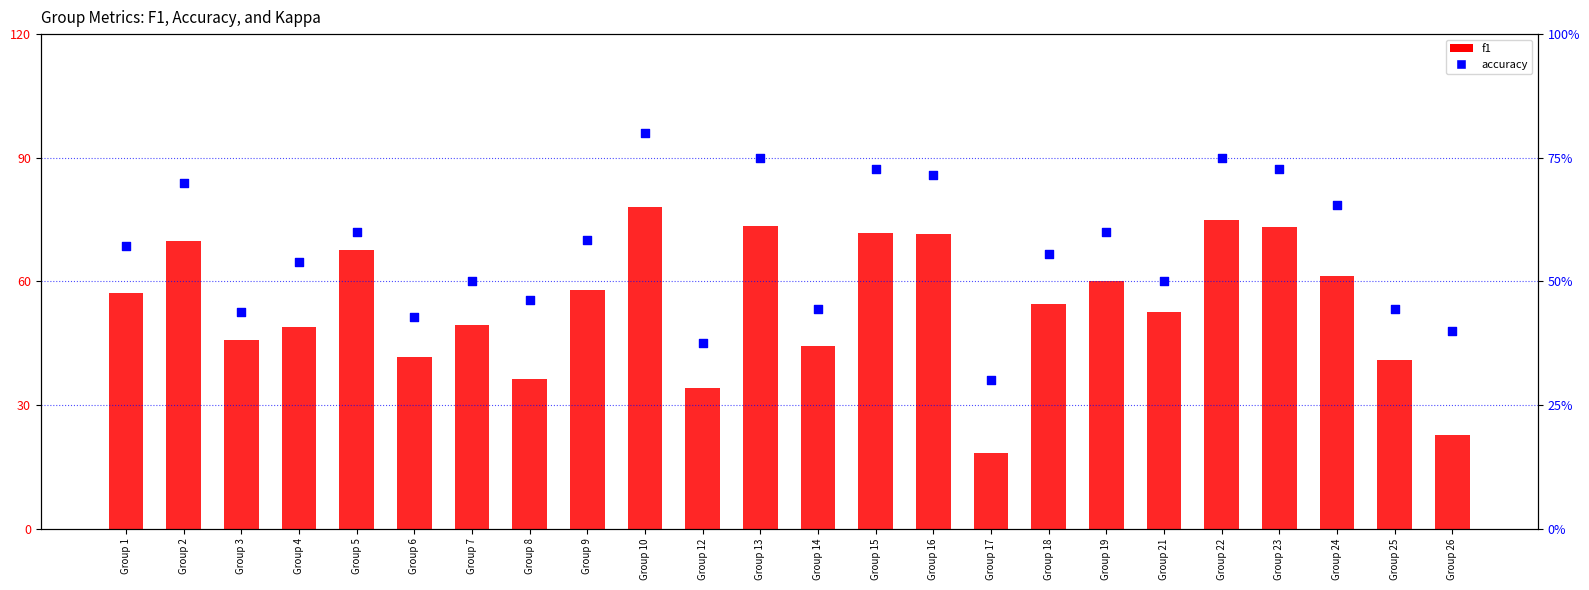

What is the total value across all series at Group 18?

110.0